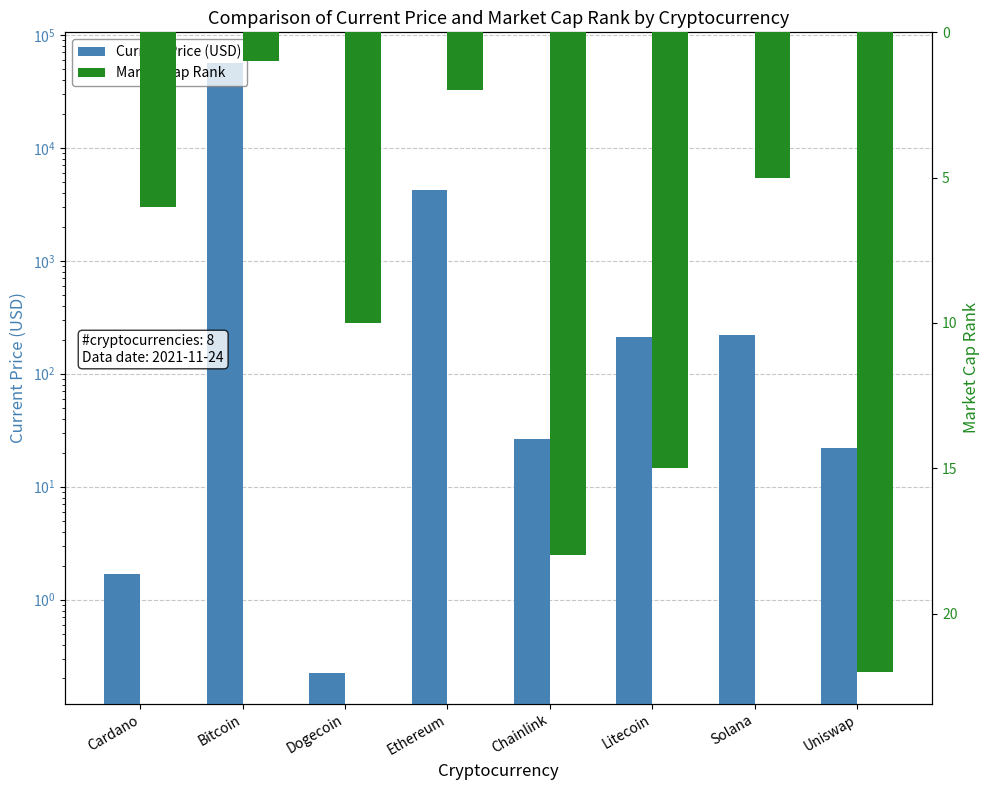

How many distinct data groups are displayed?

2